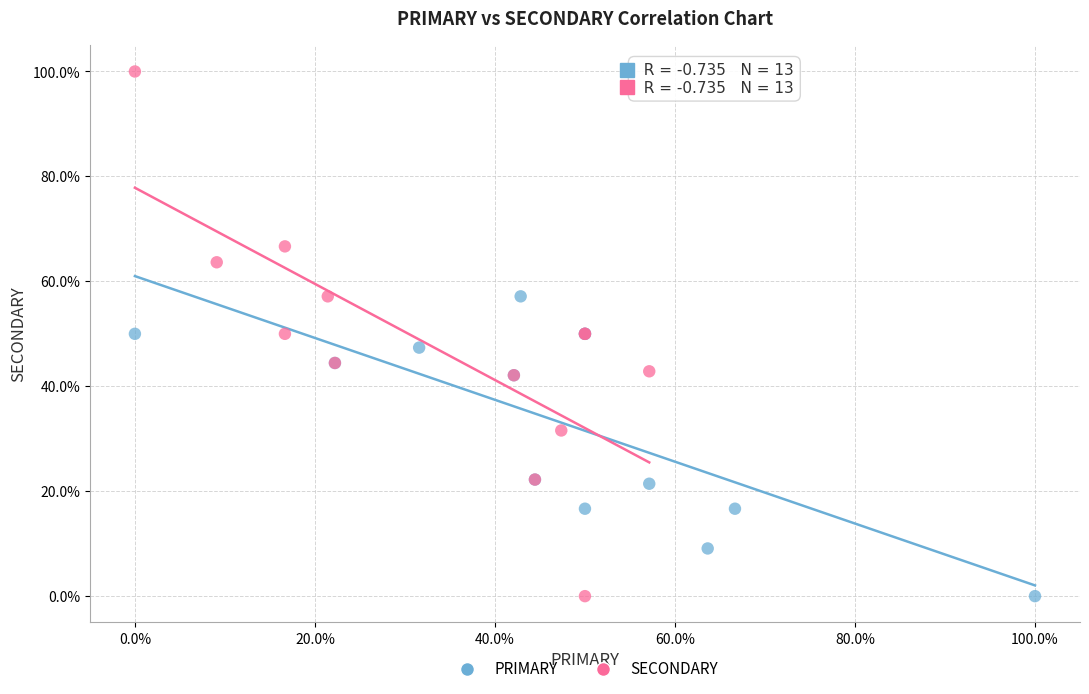

Which series reaches the maximum Y coordinate?

SECONDARY